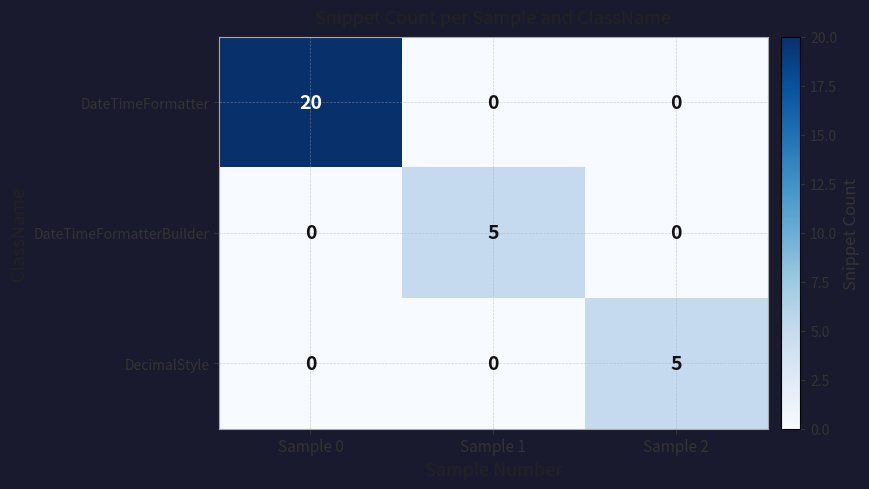

Reading left to right, list all the values displayed in this chart.

DateTimeFormatter: 20	0	0
DateTimeFormatterBuilder: 0	5	0
DecimalStyle: 0	0	5